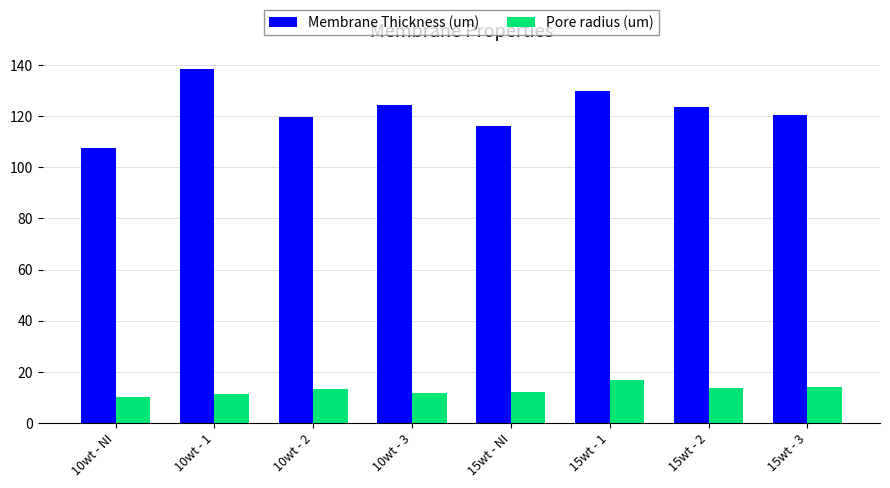

Are the bars grouped side by side (vs. stacked)?

Yes